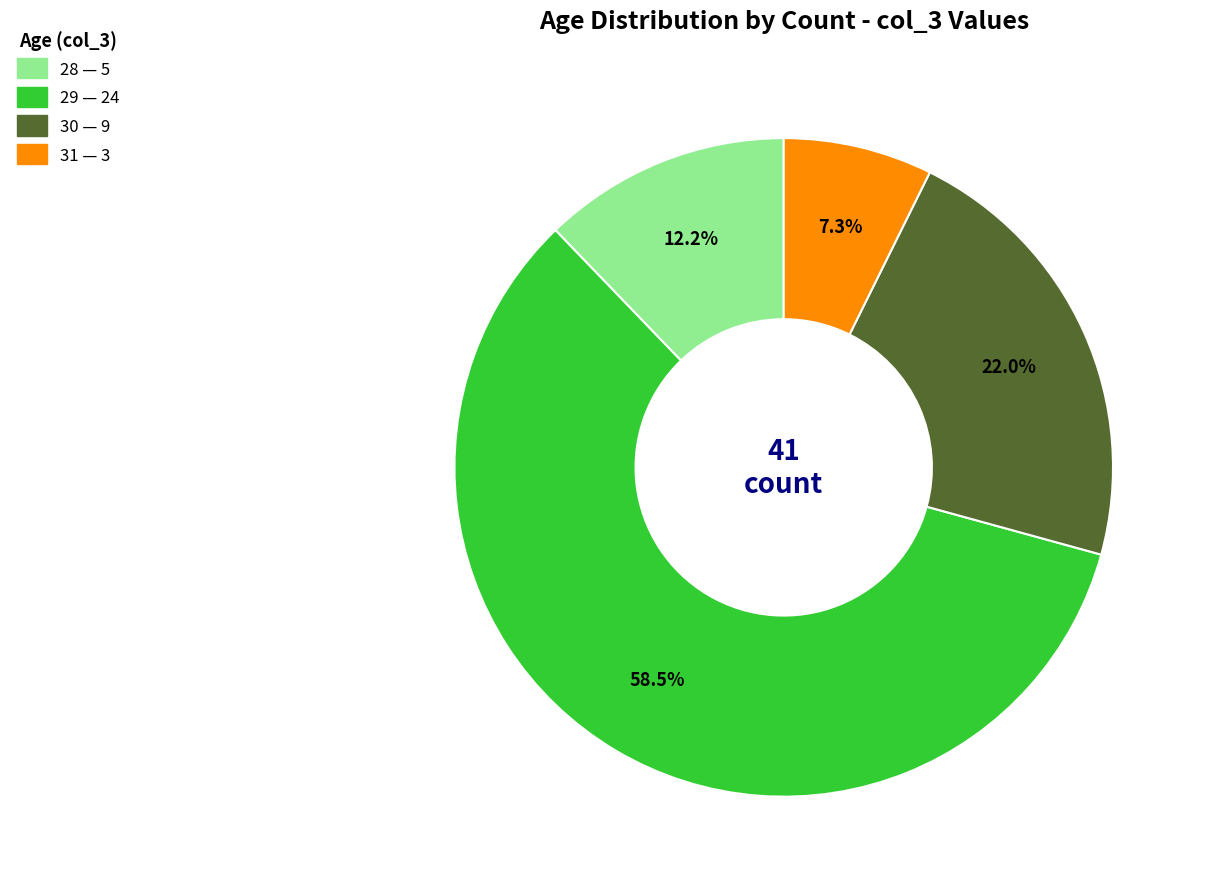

Does any single category account for the majority?

Yes